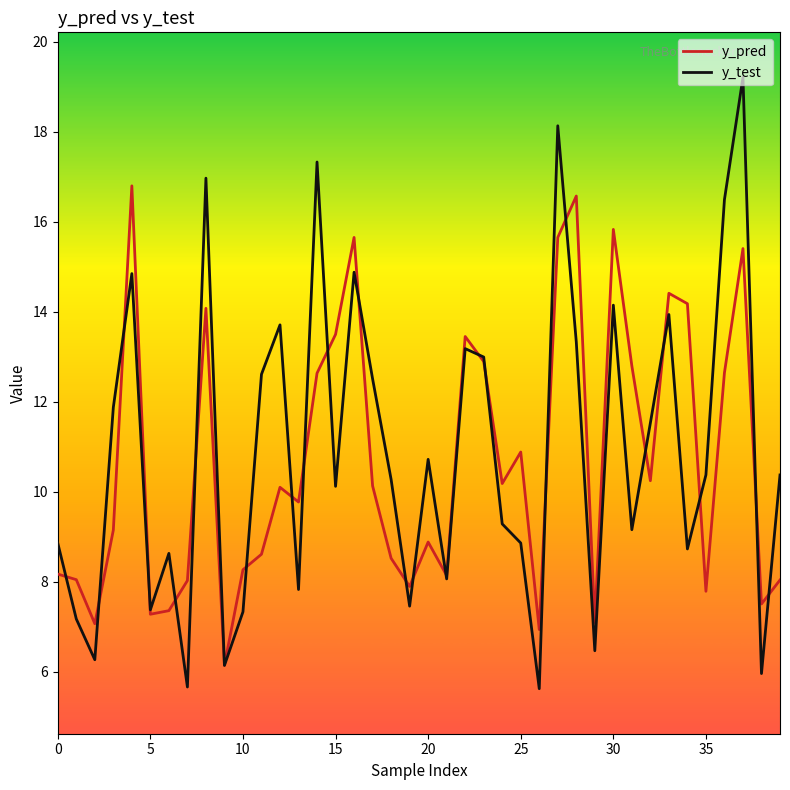

Which series has the largest total across all categories?

y_test